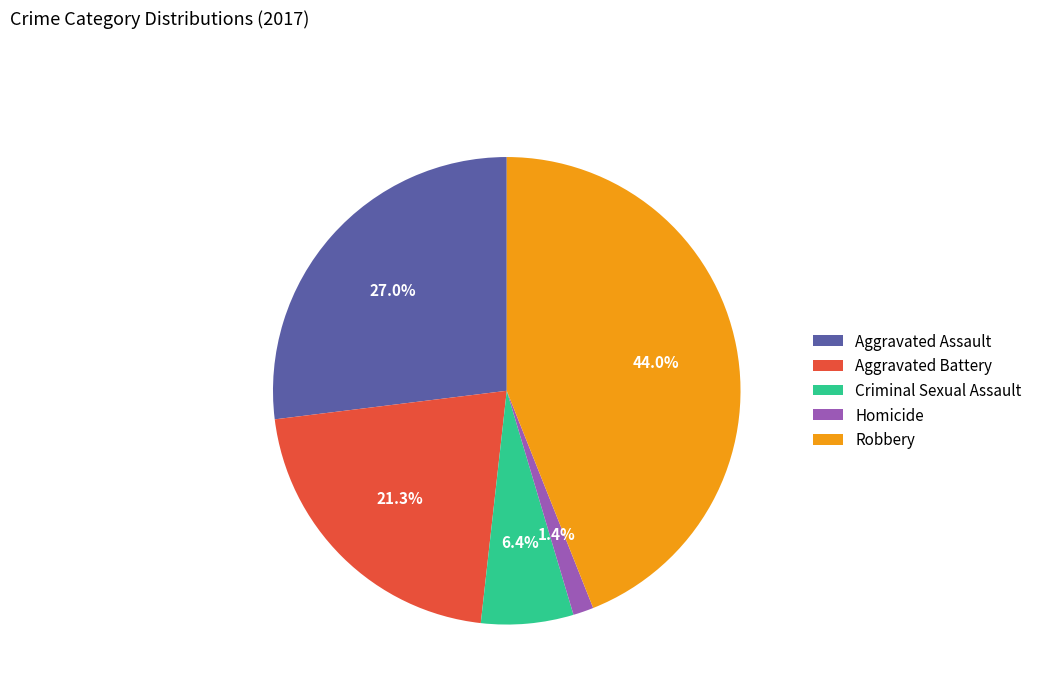

Which category has the smallest portion of the pie?

Homicide